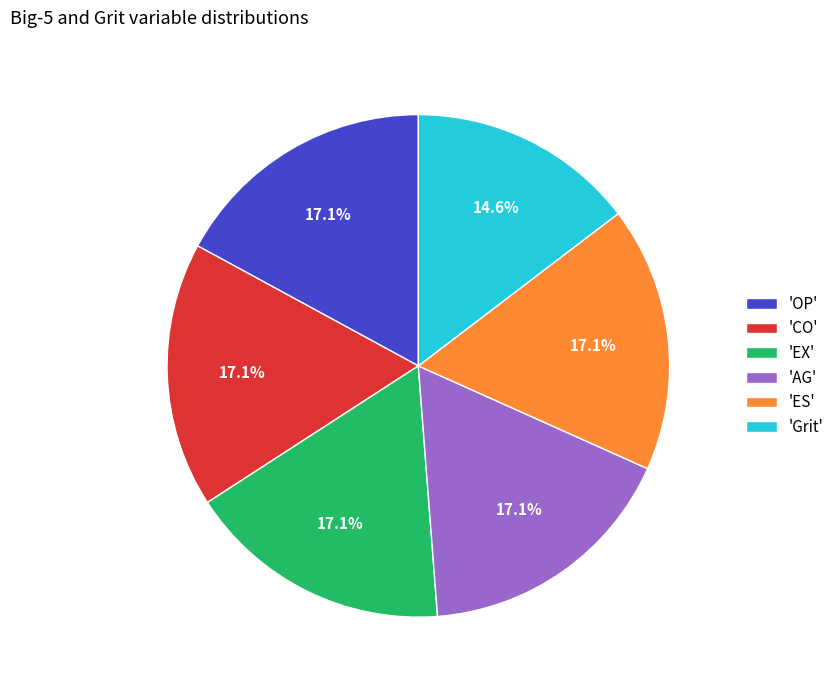

Is the sum of 'ES' and 'Grit' greater than half?

No